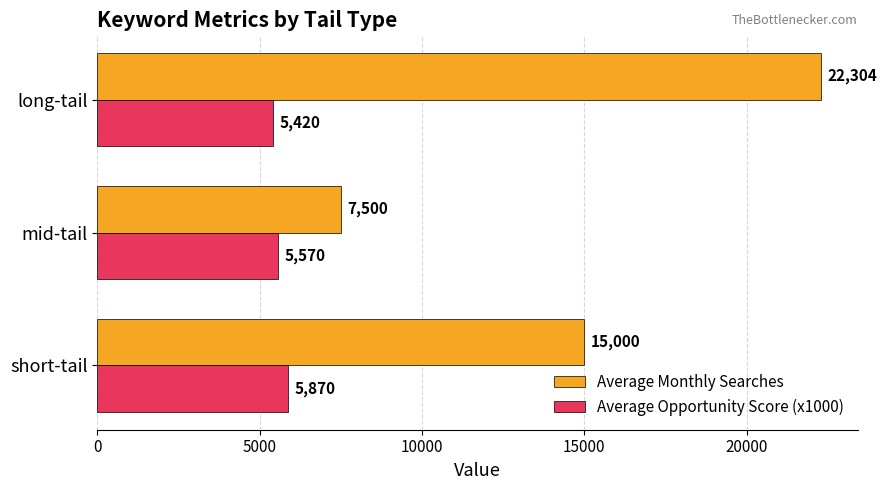

What is the sum of all Average Opportunity Score (x1000) values?

16860